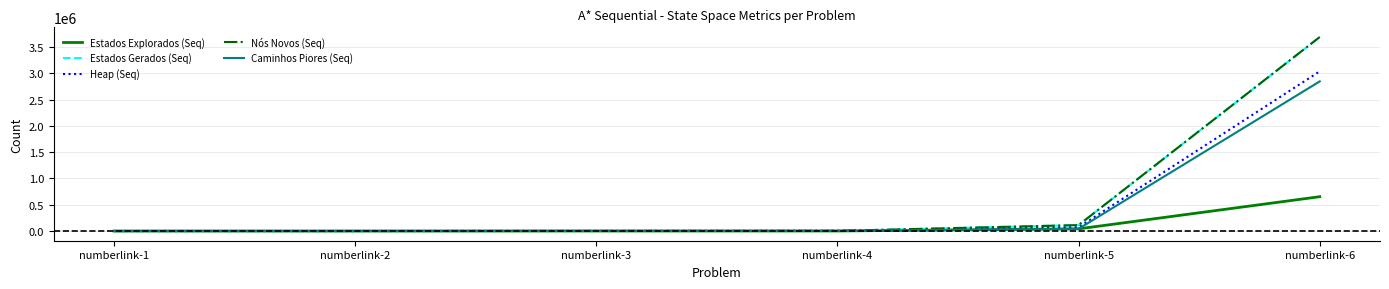

Is this an area chart (filled region under the line)?

No